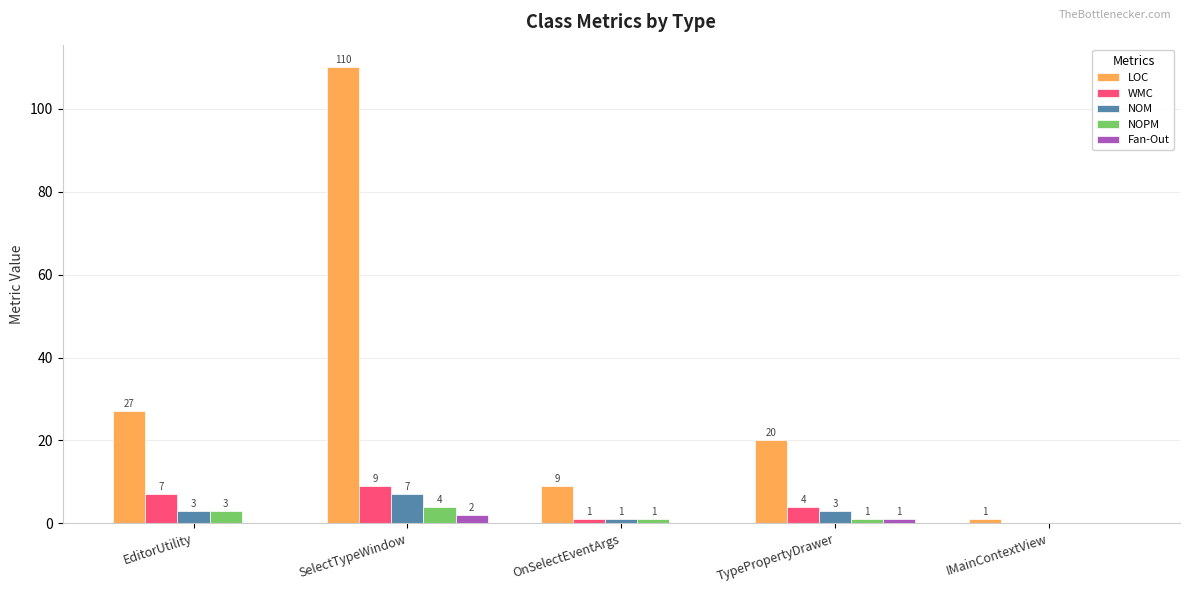

Reading left to right, what are all the values shown in this chart?

LOC: 27	110	9	20	1
WMC: 7	9	1	4	0
NOM: 3	7	1	3	0
NOPM: 3	4	1	1	0
Fan-Out: 0	2	0	1	0